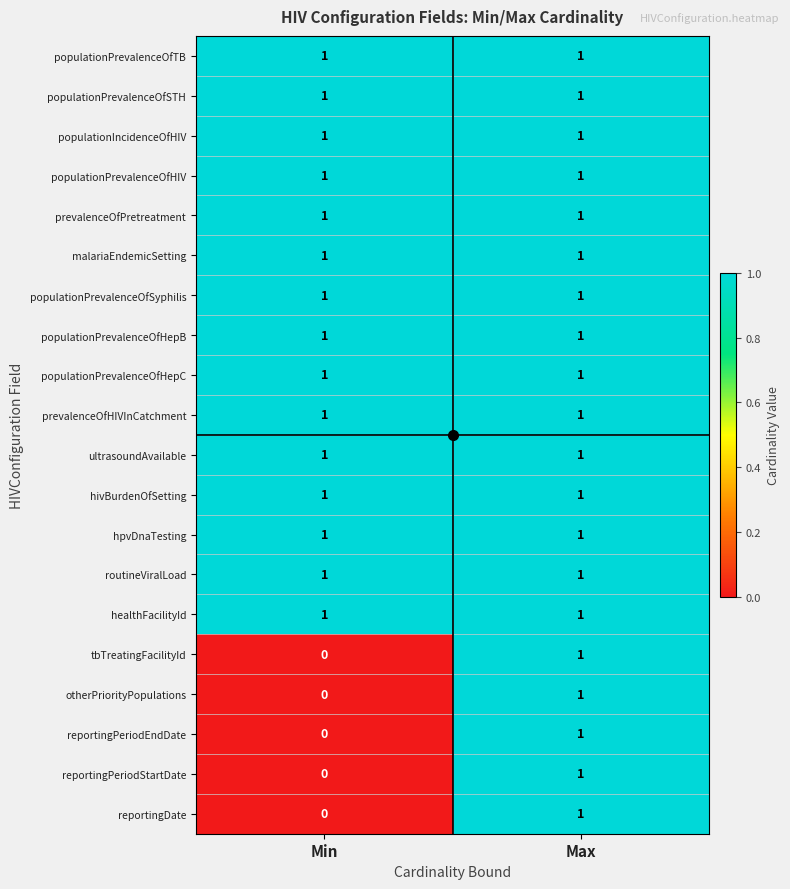

At which category is the sum across all series the highest?

Max